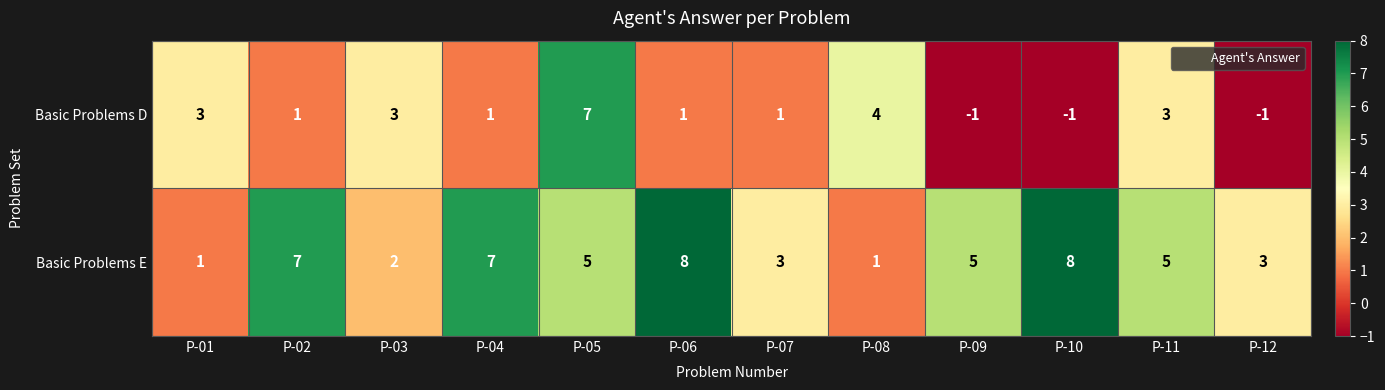

Which series has the widest spread of values?

Basic Problems D